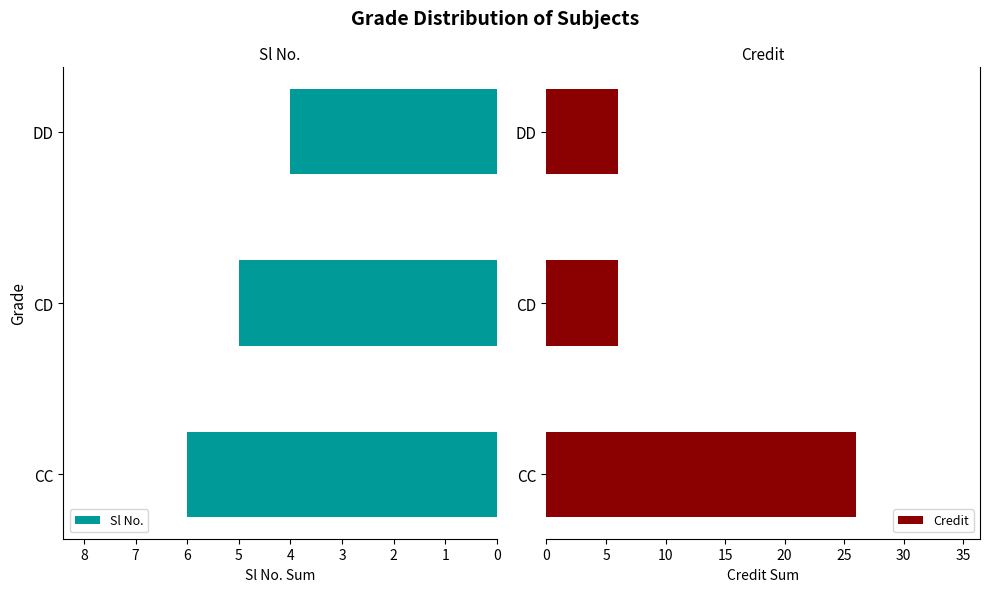

Which series has the largest total across all categories?

Credit